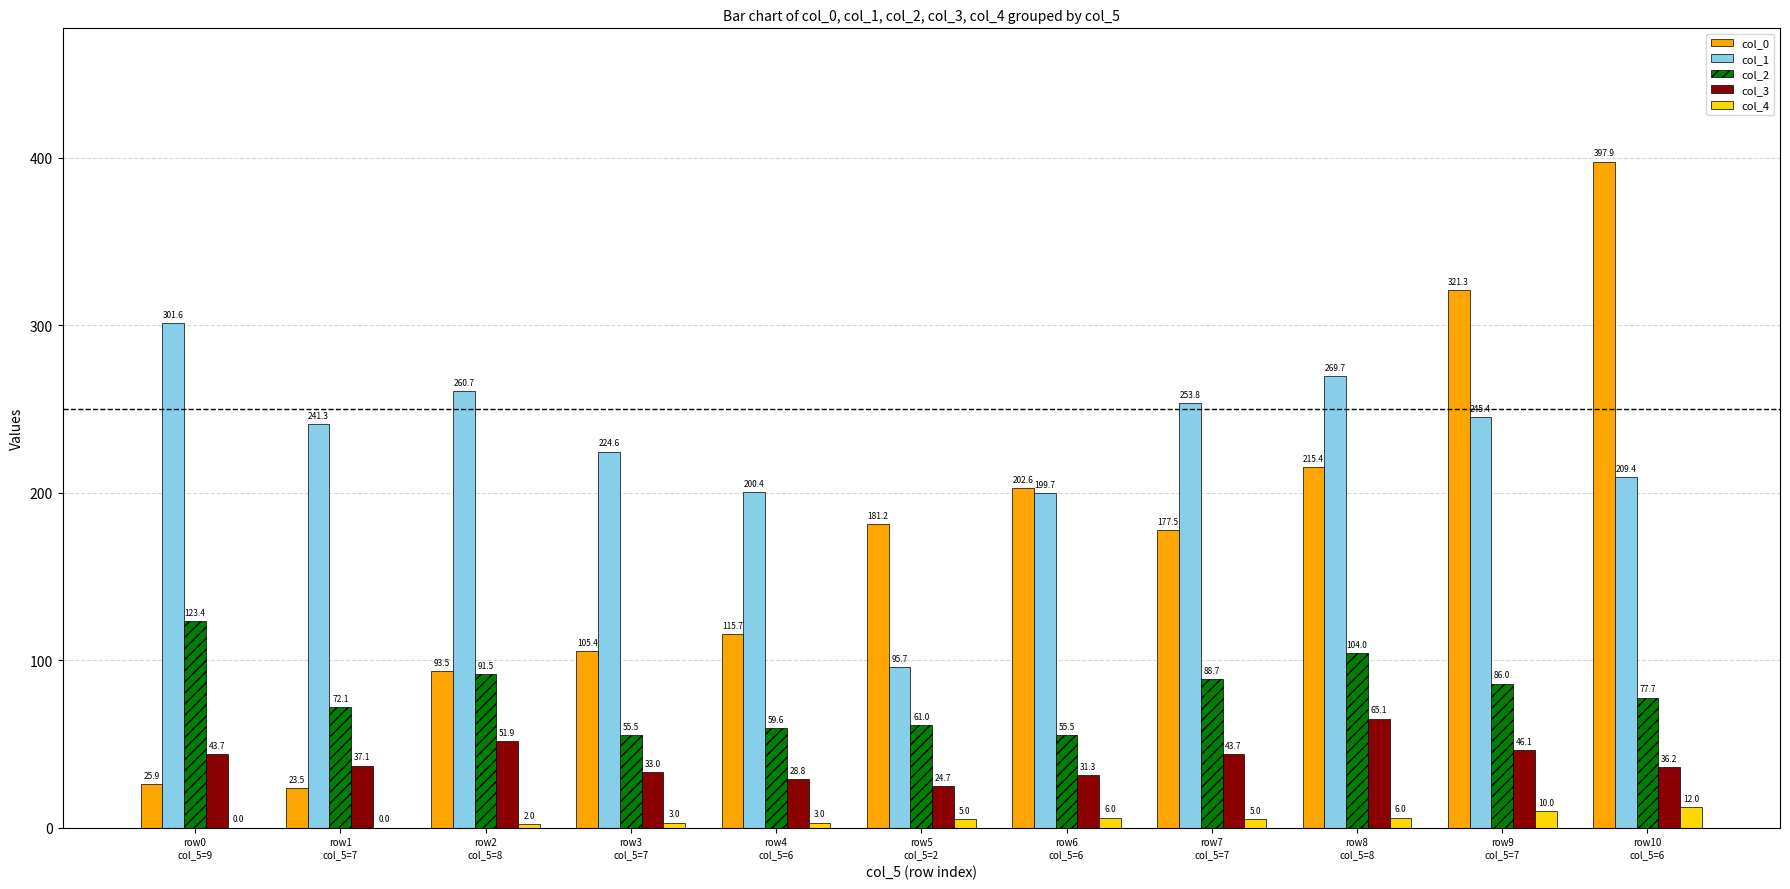

Reading left to right, what are all the values shown in this chart?

col_0: row0
col_5=9=25.9	row1
col_5=7=23.5	row2
col_5=8=93.5	row3
col_5=7=105.4	row4
col_5=6=115.7	row5
col_5=2=181.2	row6
col_5=6=202.6	row7
col_5=7=177.5	row8
col_5=8=215.4	row9
col_5=7=321.3	row10
col_5=6=397.9
col_1: row0
col_5=9=301.6	row1
col_5=7=241.3	row2
col_5=8=260.7	row3
col_5=7=224.6	row4
col_5=6=200.4	row5
col_5=2=95.7	row6
col_5=6=199.7	row7
col_5=7=253.8	row8
col_5=8=269.7	row9
col_5=7=245.4	row10
col_5=6=209.4
col_2: row0
col_5=9=123.4	row1
col_5=7=72.1	row2
col_5=8=91.5	row3
col_5=7=55.5	row4
col_5=6=59.6	row5
col_5=2=61.0	row6
col_5=6=55.5	row7
col_5=7=88.7	row8
col_5=8=104.0	row9
col_5=7=86.0	row10
col_5=6=77.7
col_3: row0
col_5=9=43.7	row1
col_5=7=37.1	row2
col_5=8=51.9	row3
col_5=7=33.0	row4
col_5=6=28.8	row5
col_5=2=24.7	row6
col_5=6=31.3	row7
col_5=7=43.7	row8
col_5=8=65.1	row9
col_5=7=46.1	row10
col_5=6=36.2
col_4: row0
col_5=9=0.0	row1
col_5=7=0.0	row2
col_5=8=2.0	row3
col_5=7=3.0	row4
col_5=6=3.0	row5
col_5=2=5.0	row6
col_5=6=6.0	row7
col_5=7=5.0	row8
col_5=8=6.0	row9
col_5=7=10.0	row10
col_5=6=12.0